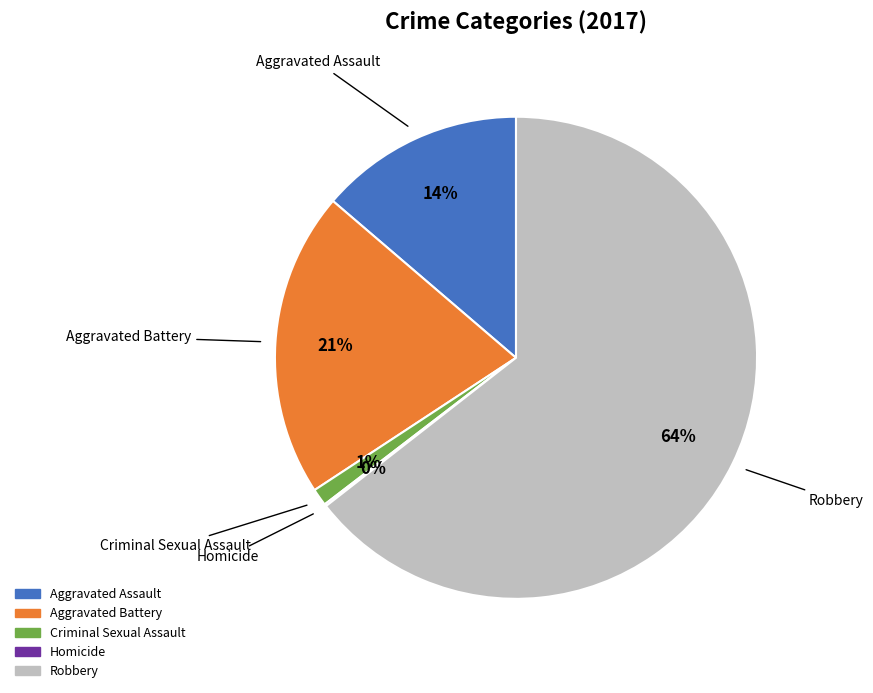

What is the largest slice in the pie chart?

Robbery